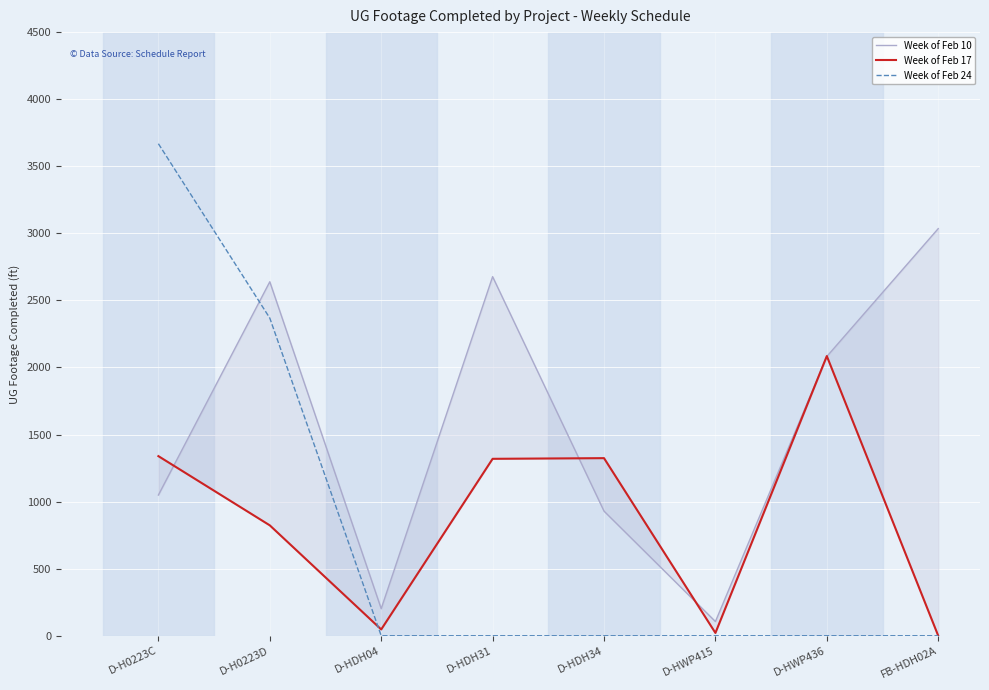

Where does the Week of Feb 17 series first go above 1319?

D-H0223C